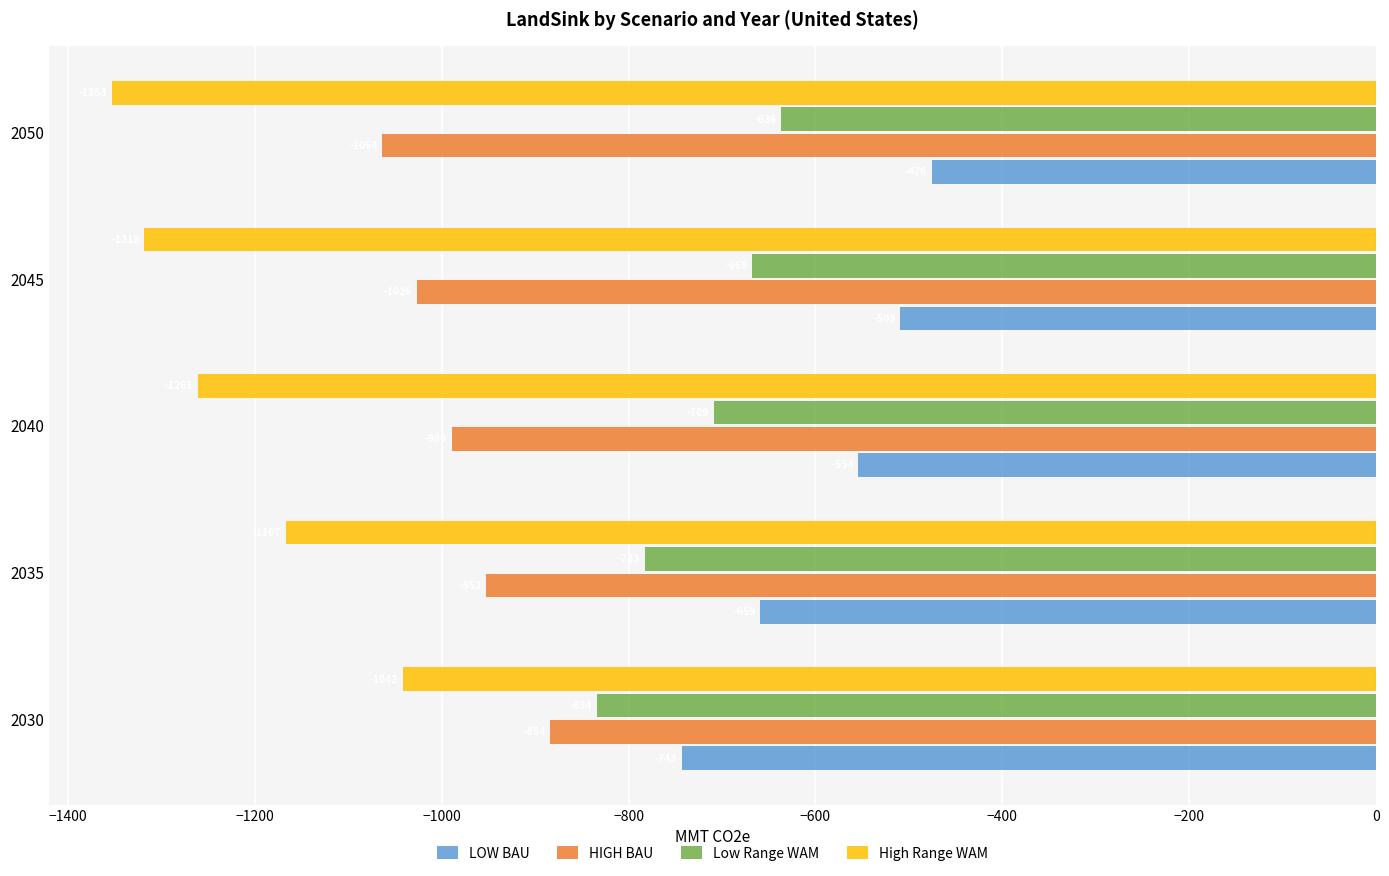

At which label does LOW BAU reach its minimum?

2030